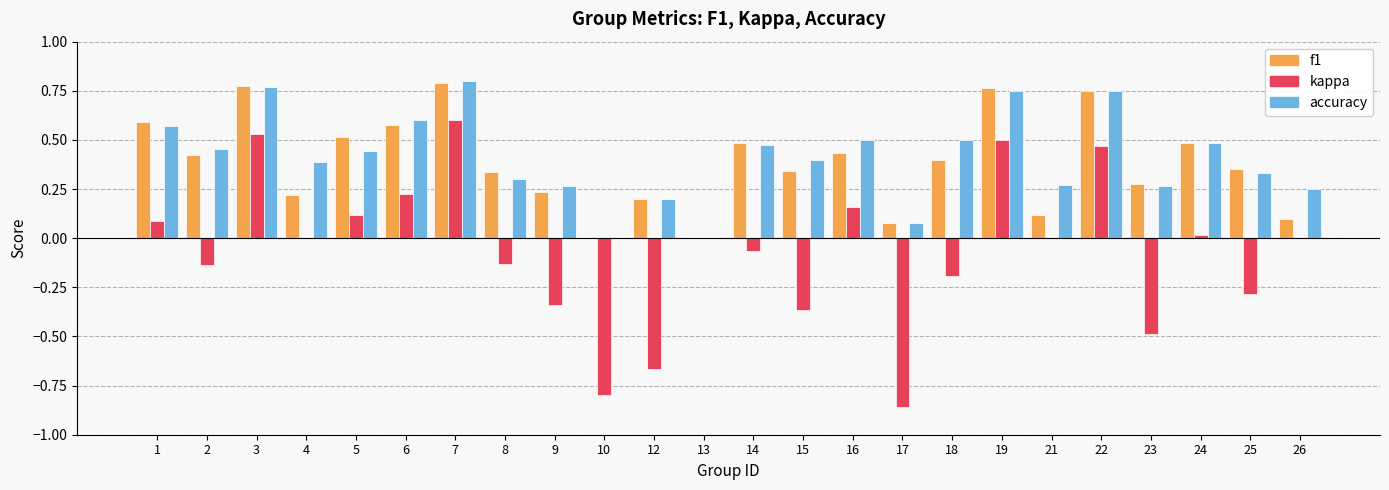

Which category has the highest value in the f1 series?

7